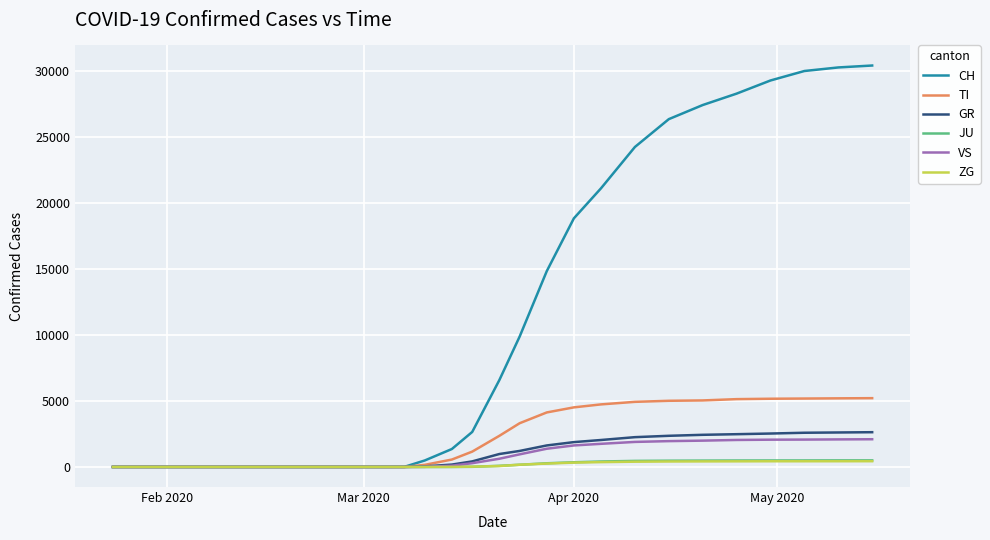

What is the maximum value for VS?

2099